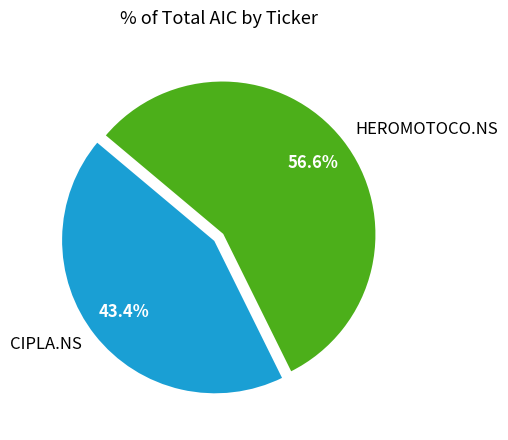

The CIPLA.NS slice represents 43% of the pie. True or false?

True